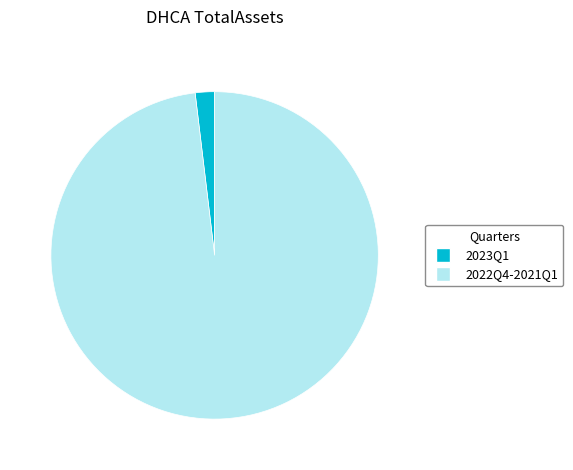

Is there a majority slice in this chart?

Yes